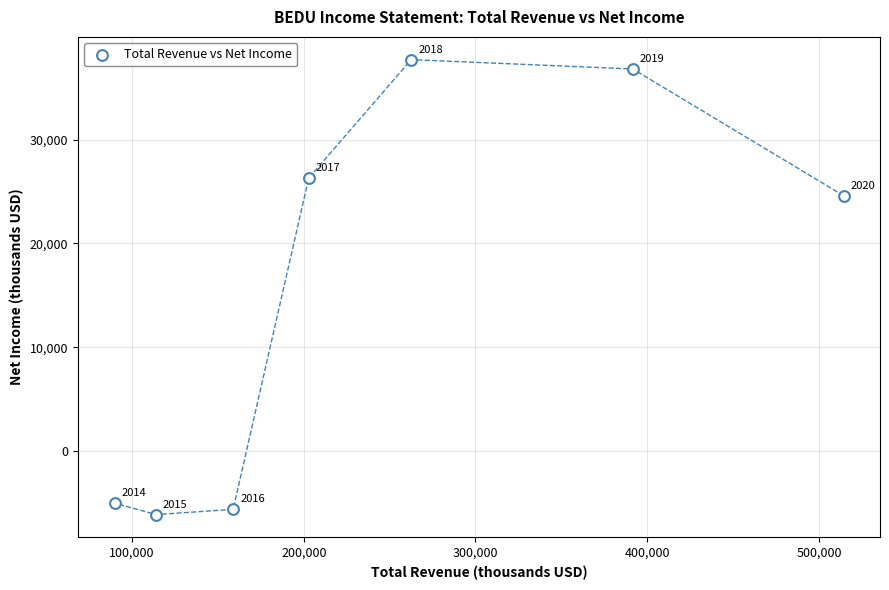

What Y value in the scatter plot is closest to 15800?

24600